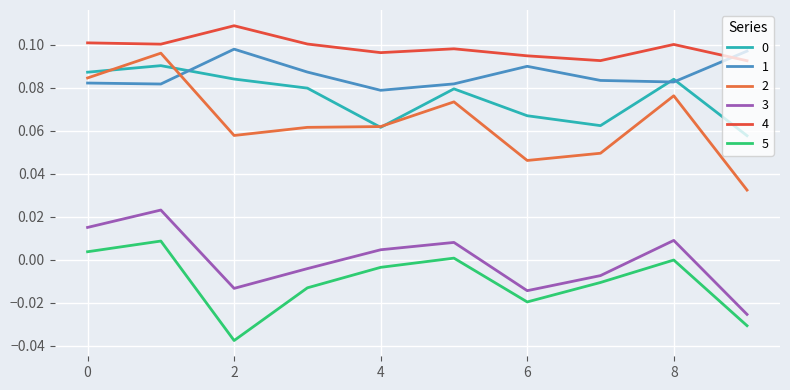

At how many categories does at least one series exceed 0?

10